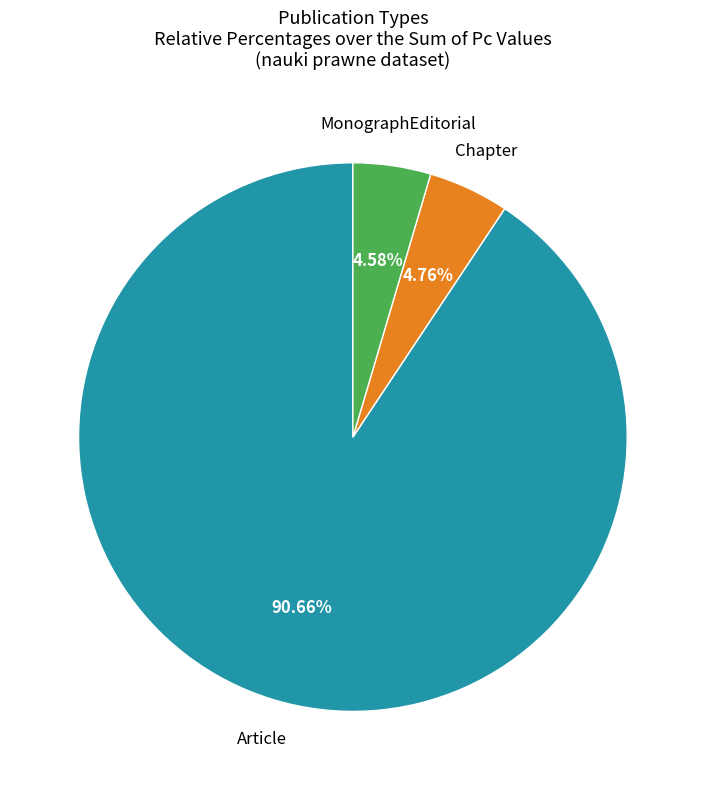

Is there a majority slice in this chart?

Yes